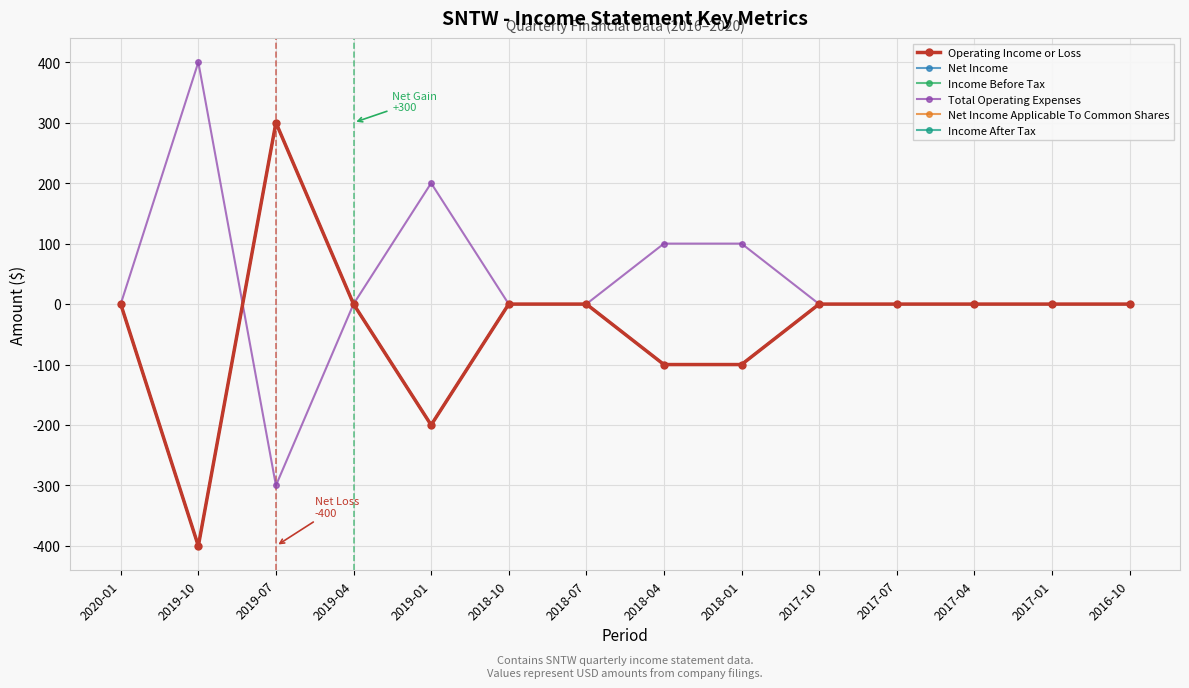

How many Operating Income or Loss values are between -100 and 0?

11